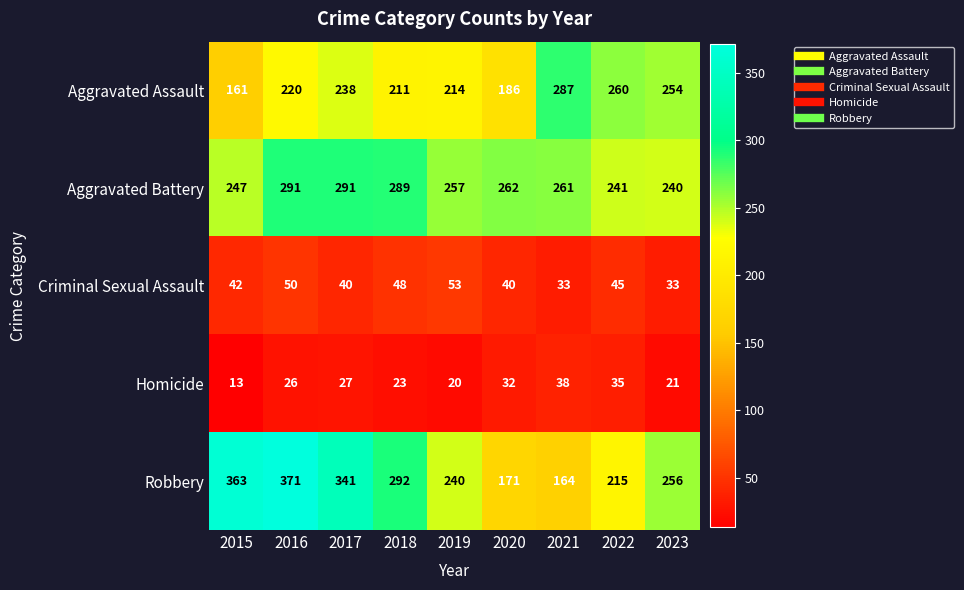

What is the difference between the highest and lowest values at 2018?

269